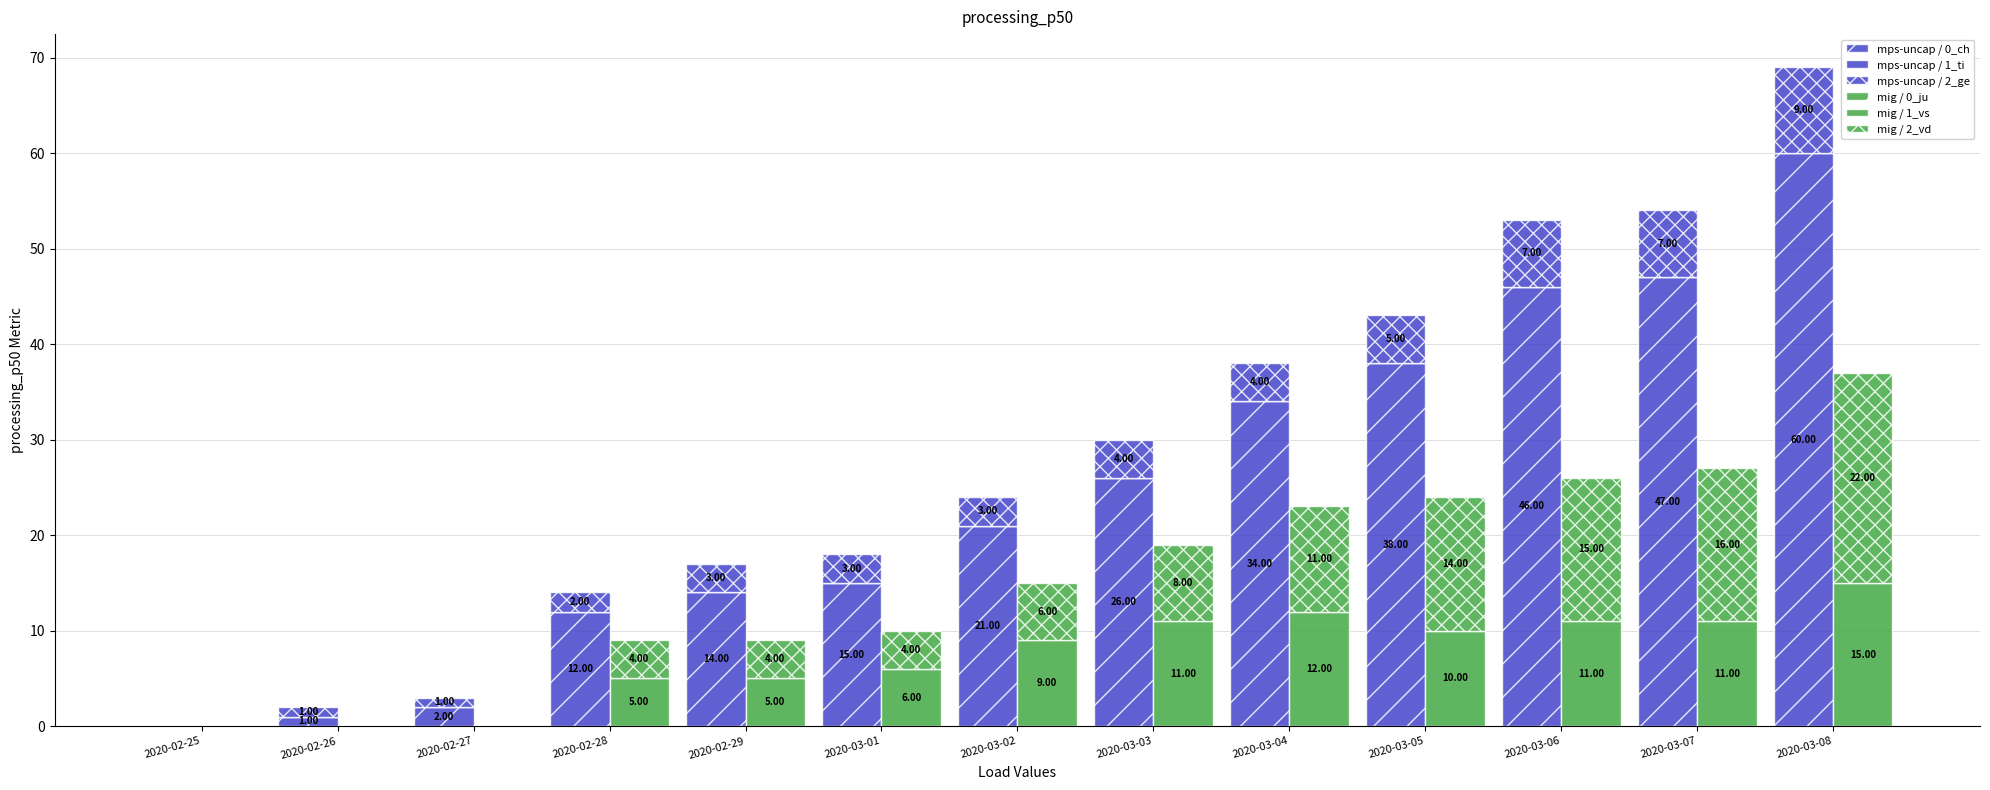

Reading right to left, extract all data points from this chart.

mps-uncap / 0_ch: 60	47	46	38	34	26	21	15	14	12	2	1	0
mps-uncap / 1_ti: 0	0	0	0	0	0	0	0	0	0	0	0	0
mps-uncap / 2_ge: 9	7	7	5	4	4	3	3	3	2	1	1	0
mig / 0_ju: 0	0	0	0	0	0	0	0	0	0	0	0	0
mig / 1_vs: 15	11	11	10	12	11	9	6	5	5	0	0	0
mig / 2_vd: 22	16	15	14	11	8	6	4	4	4	0	0	0